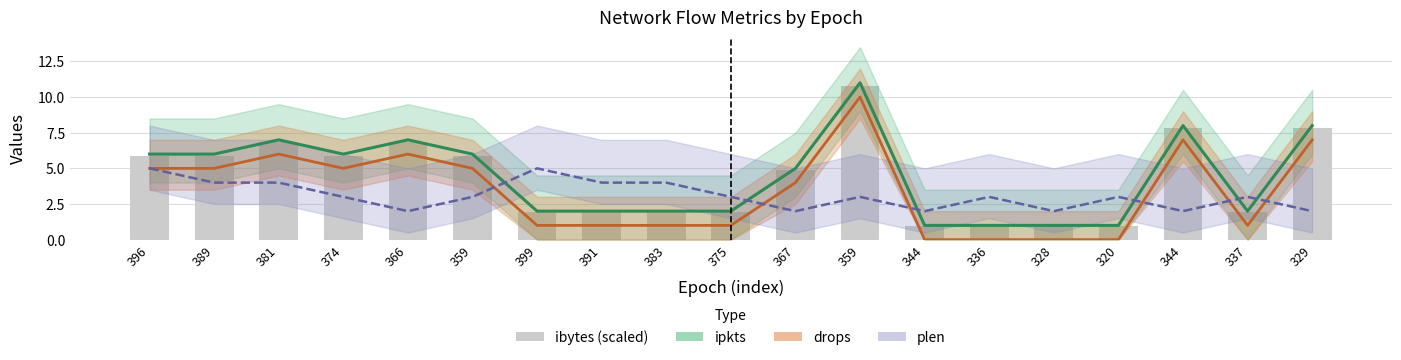

What is the label of the 6th bar from the right?

336